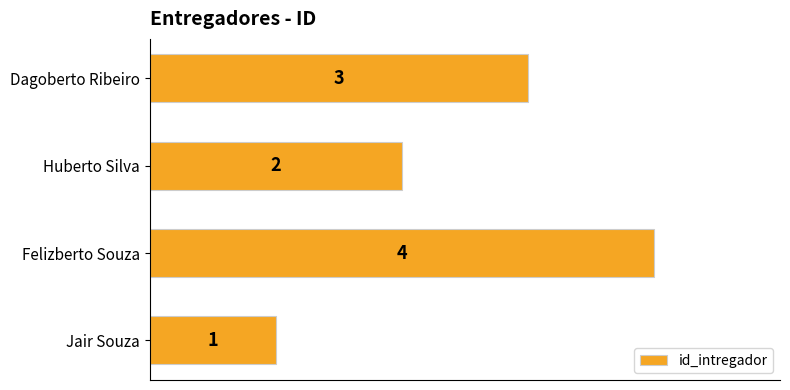

What is the smallest value displayed?

1